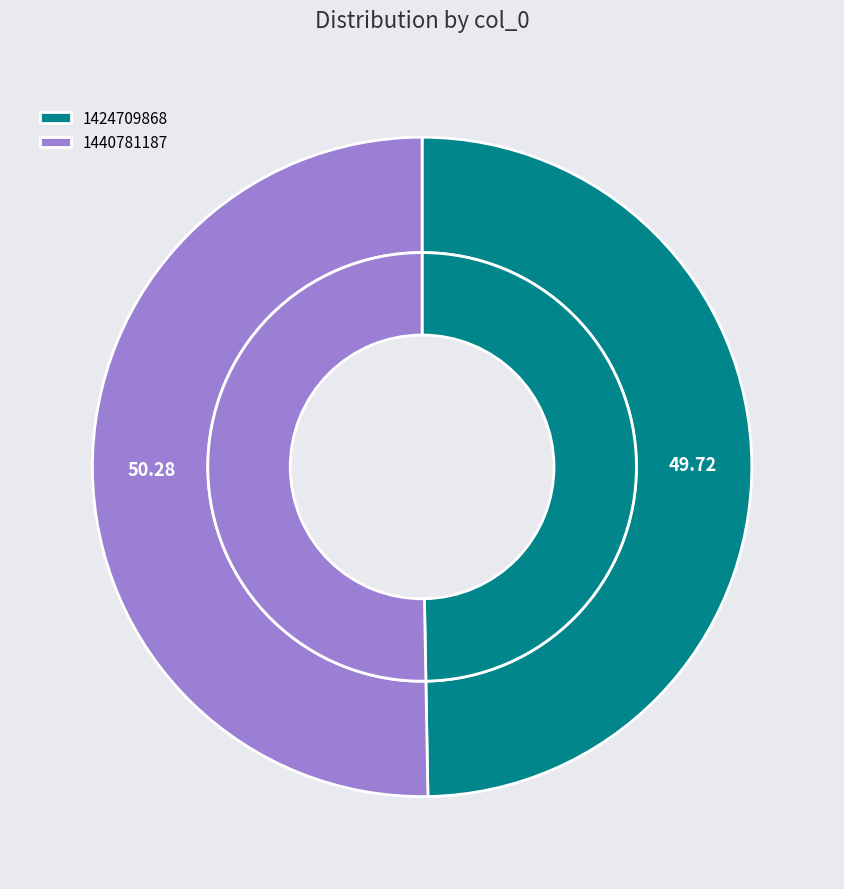

True or false: 1424709868 accounts for 50% of the total.

True